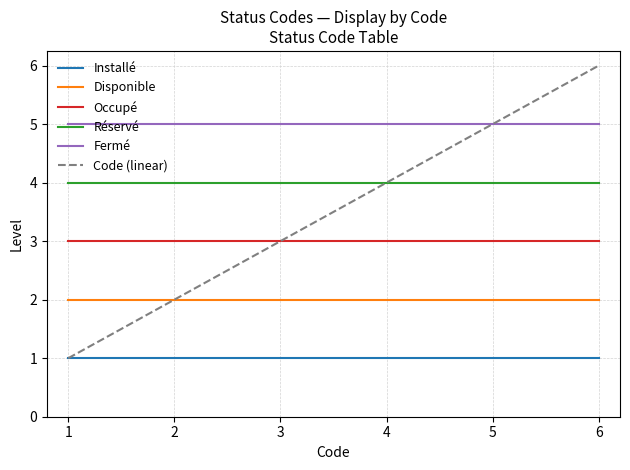

What is the sum of the Fermé values at 3 and 1?

10